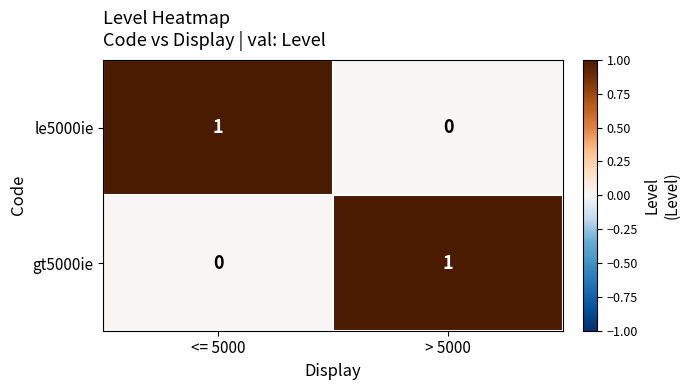

At which label is gt5000ie closest to 0?

<= 5000